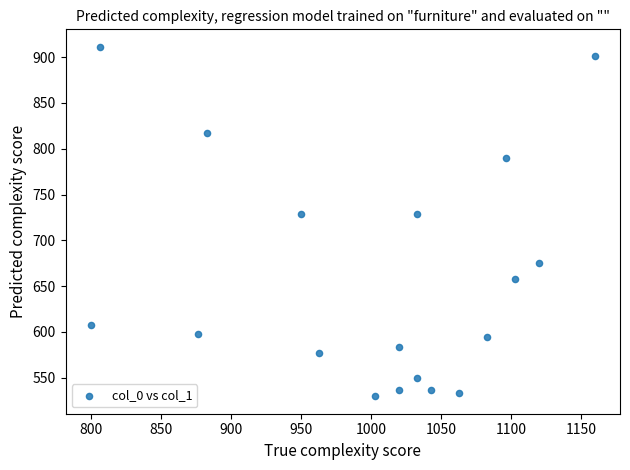

What is the range of Y values (max minus min)?

381.4